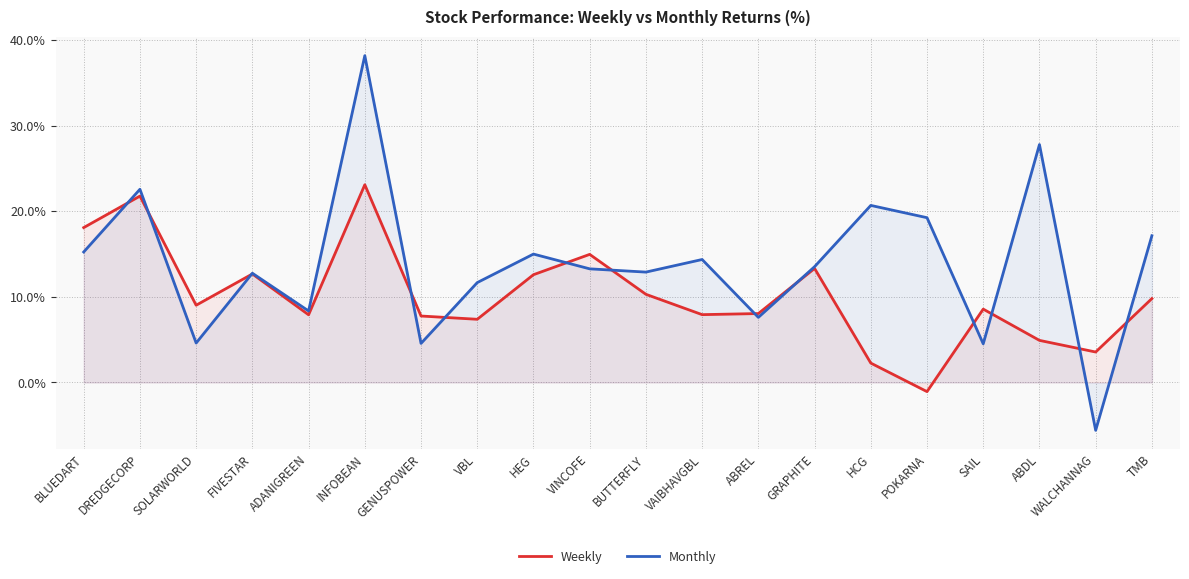

How many distinct data groups are displayed?

2